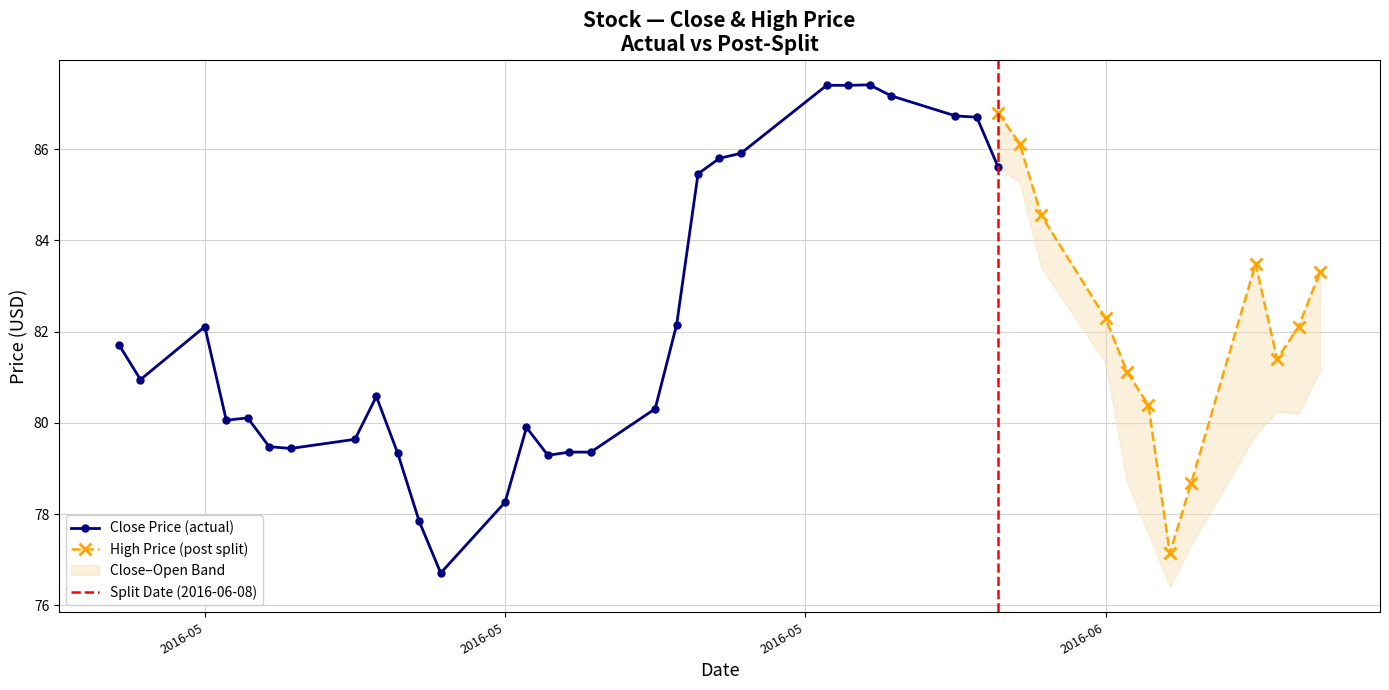

Is the value of close at 19 greater than the value of high at 6?

Yes